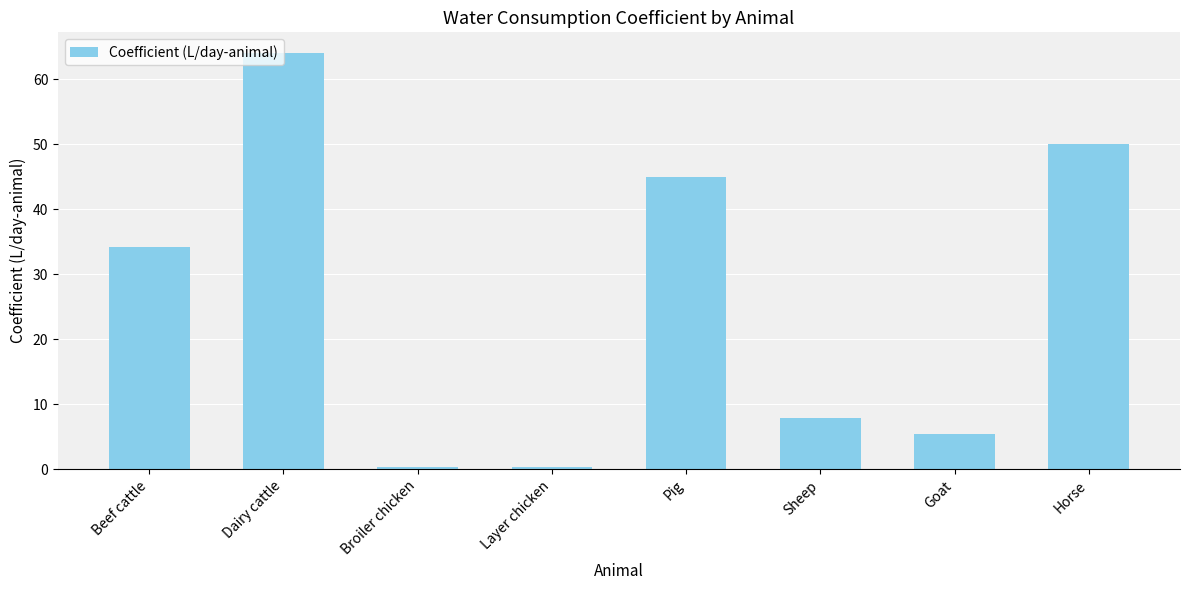

What is the difference between the second highest and minimum values?

49.7